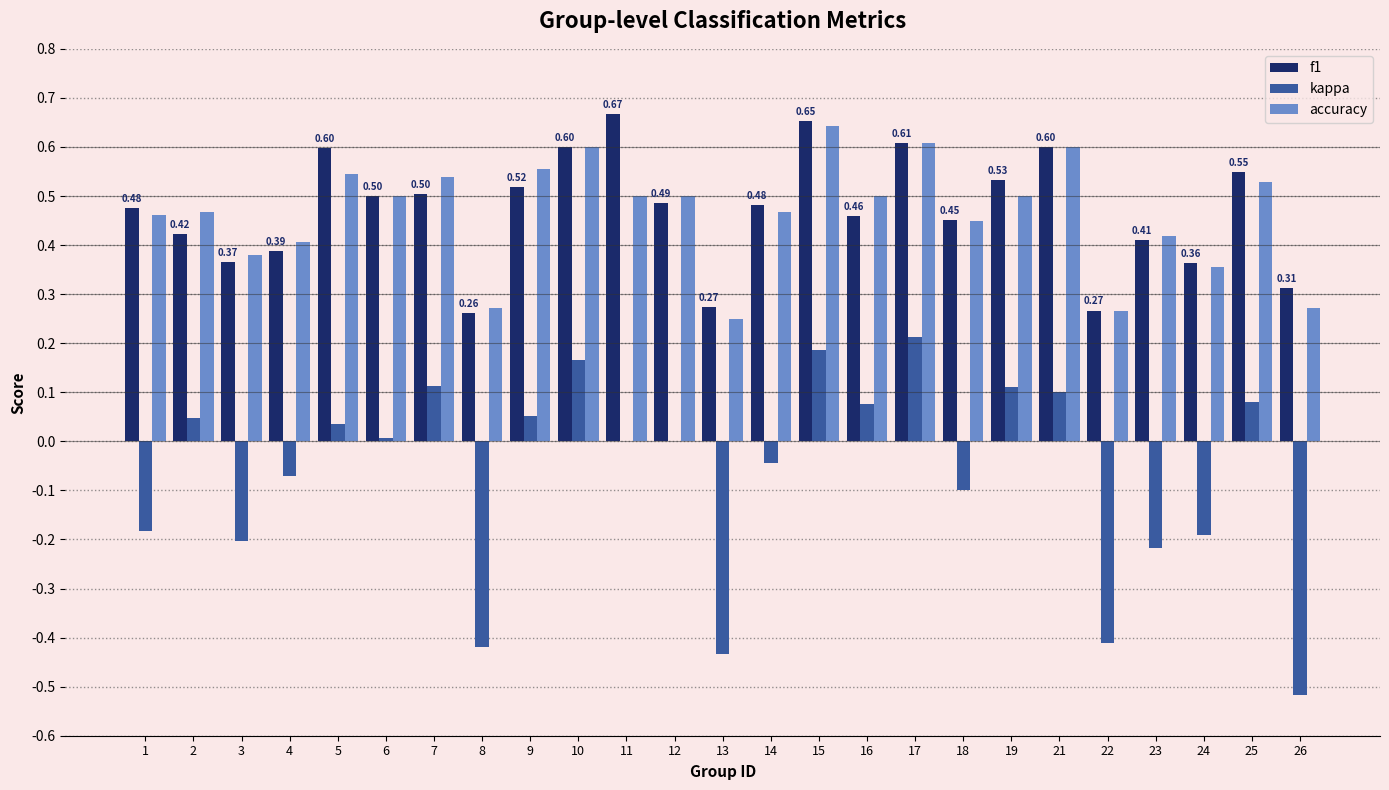

What is the sum of all f1 values?

11.7